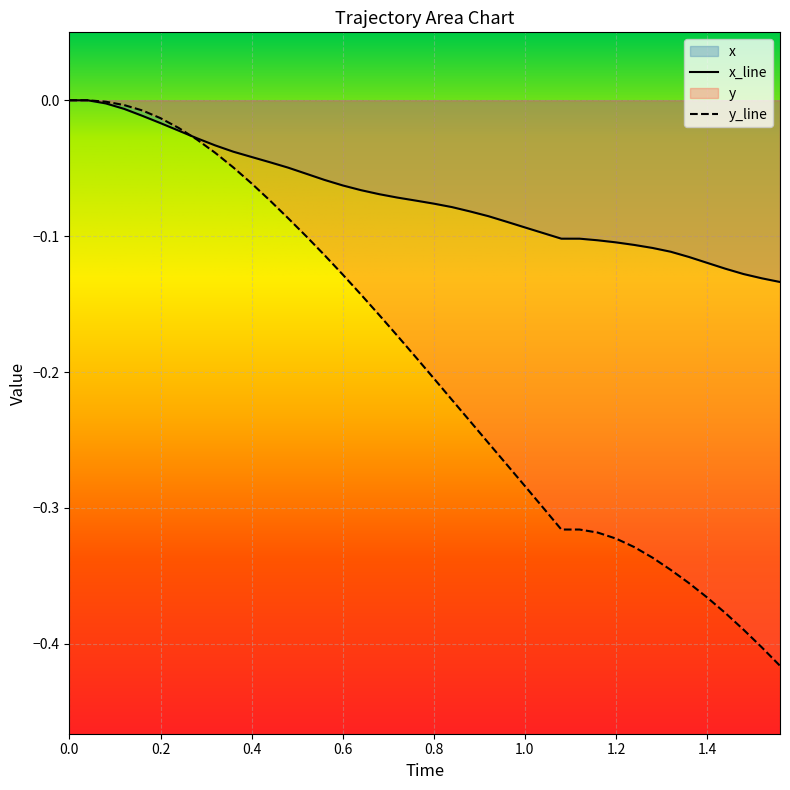

Which series has the largest total across all categories?

x_line